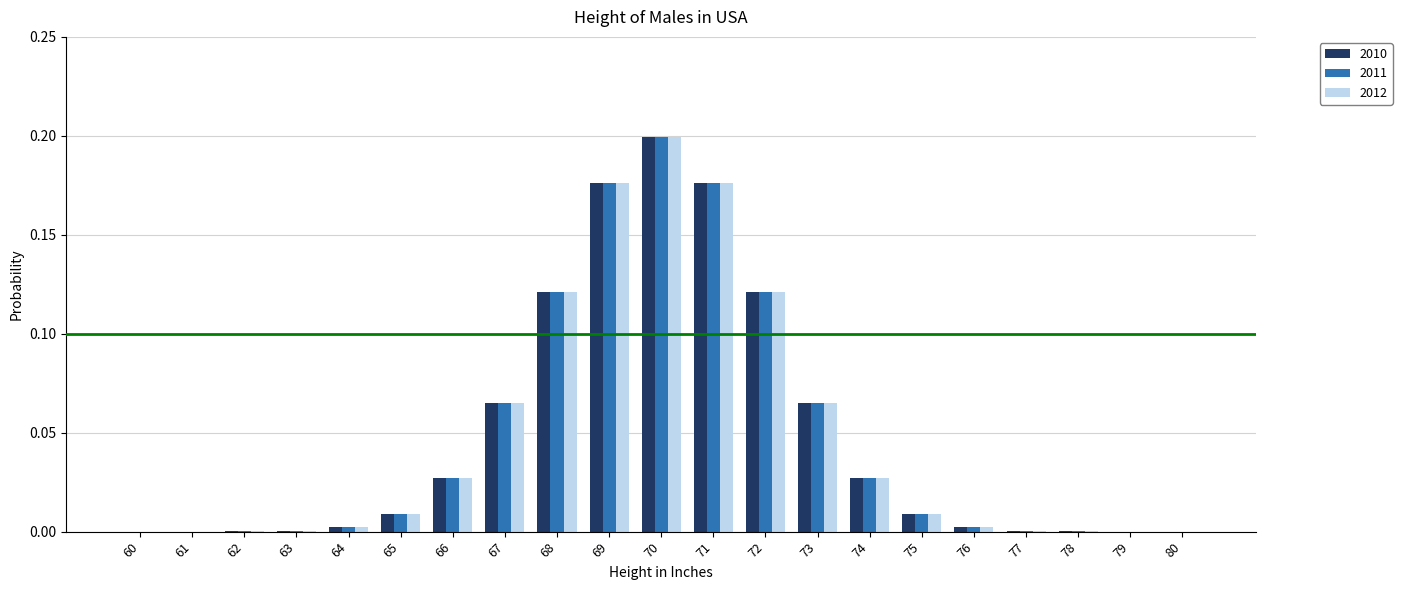

At which label does 2010 reach its peak?

70